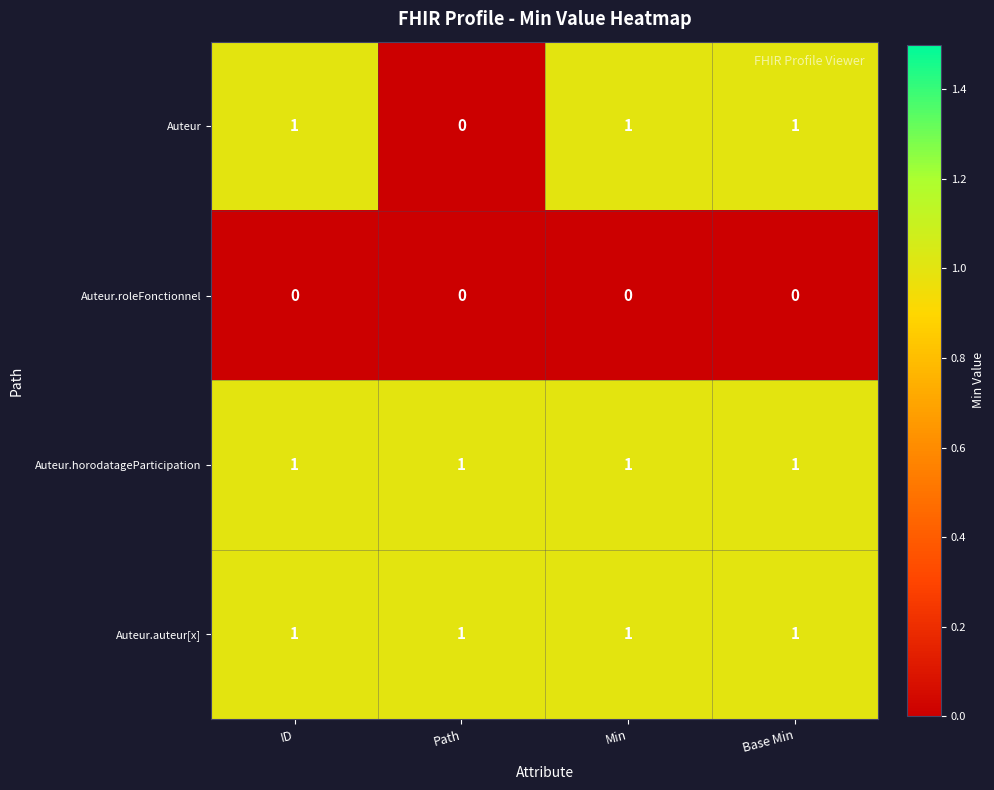

Count the number of data series in this chart.

4